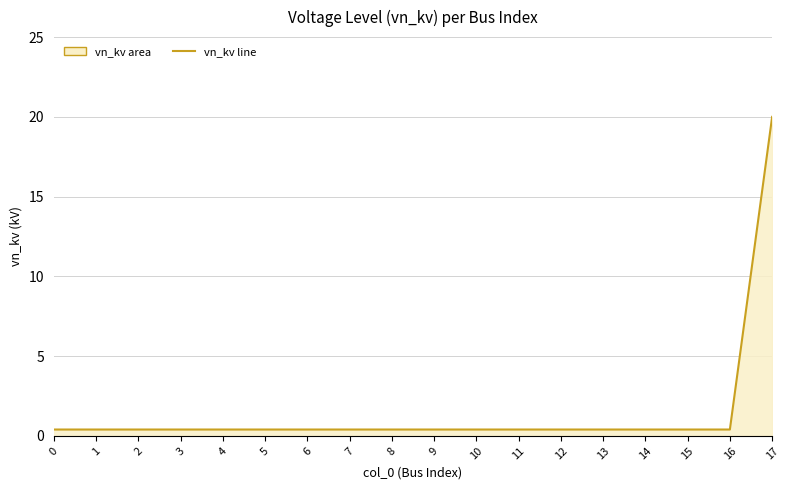

List the labels in order of value, smallest first.

0, 1, 2, 3, 4, 5, 6, 7, 8, 9, 10, 11, 12, 13, 14, 15, 16, 17